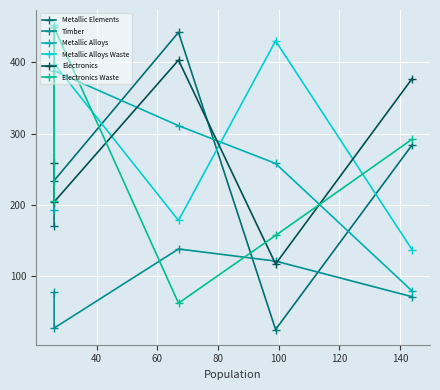

True or false: Metallic Alloys Waste and Timber intersect in this chart.

False